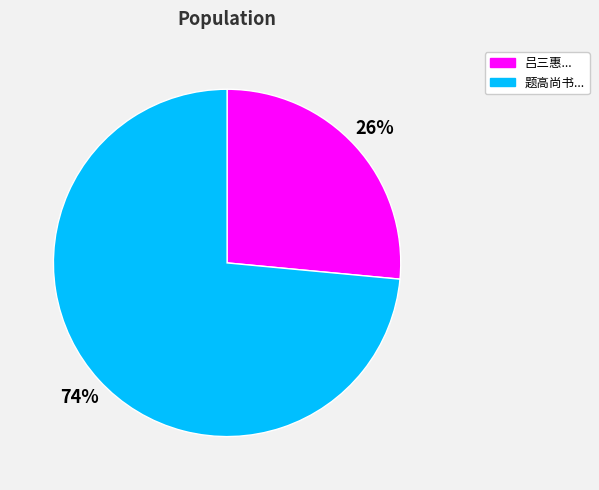

Is there a majority slice in this chart?

Yes